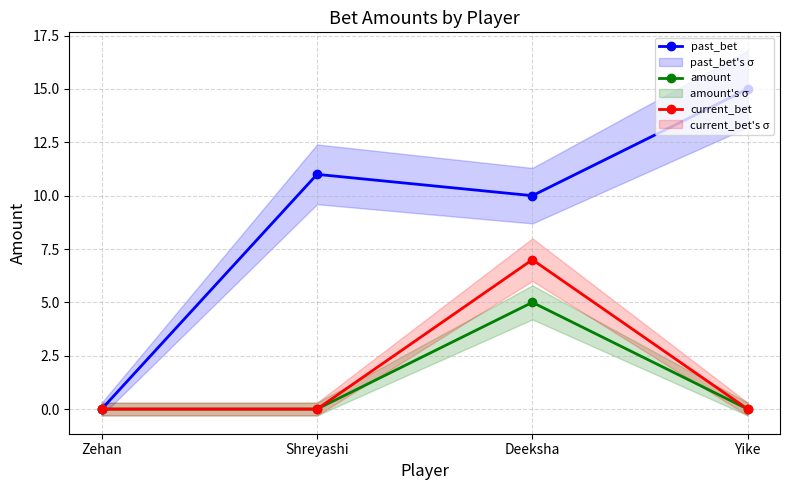

True or false: current_bet has a value of 0 at Yike.

True